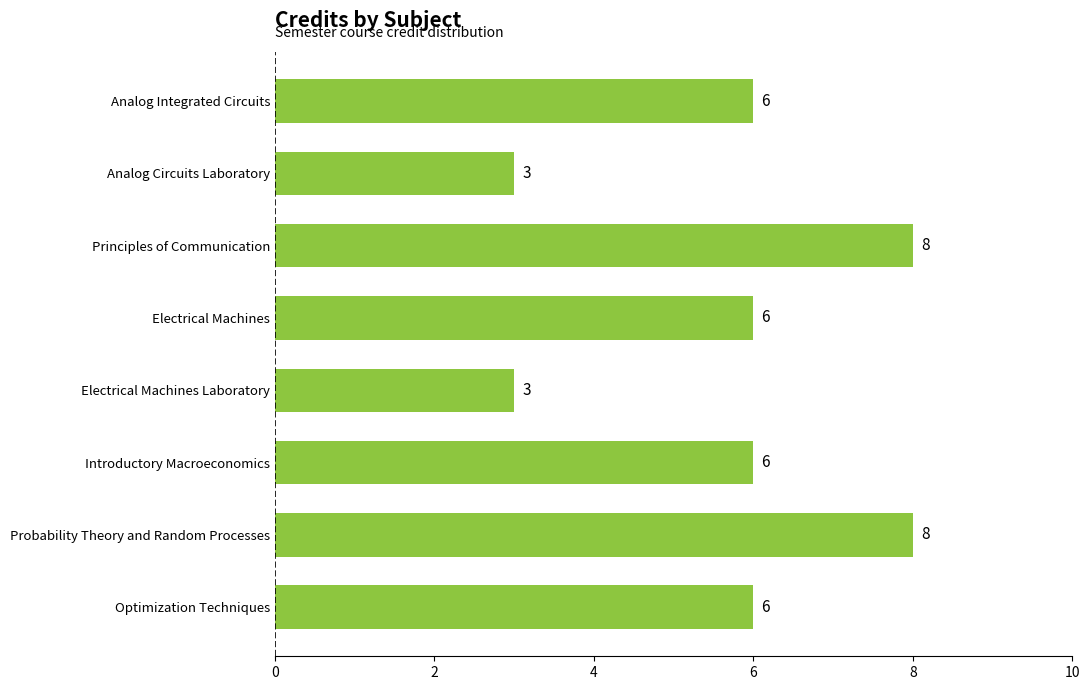

What is the approximate value at Probability Theory and Random Processes?

8